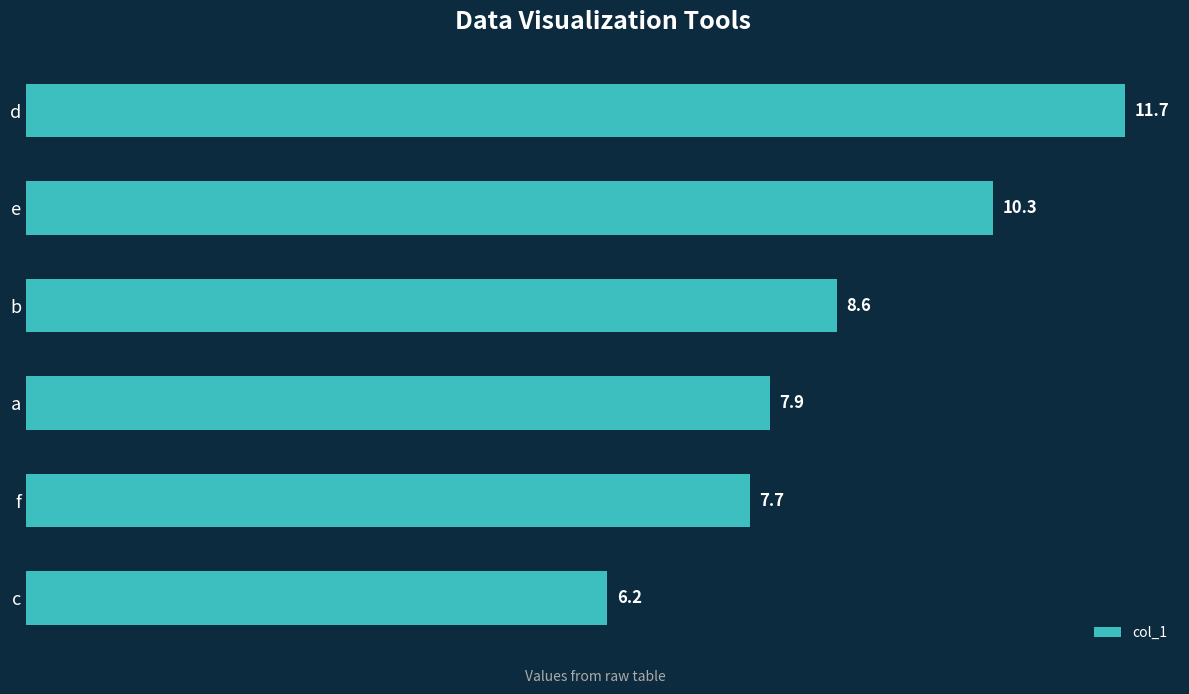

What is the difference between the maximum and minimum values?

5.5